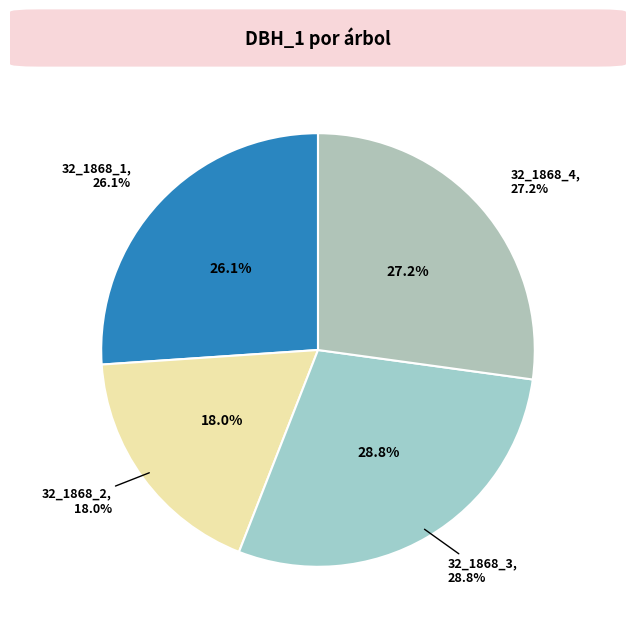

Between 32_1868_3_IFN2 and 32_1868_2_IFN2, which is larger?

32_1868_3_IFN2